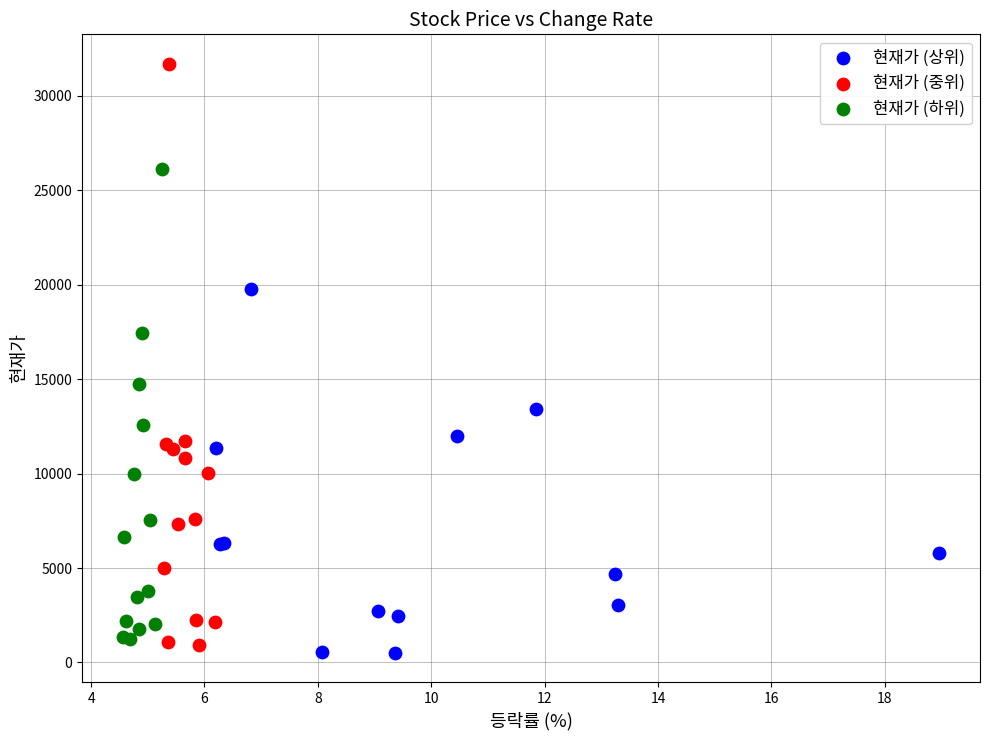

Which series reaches the maximum Y coordinate?

현재가 (중위)